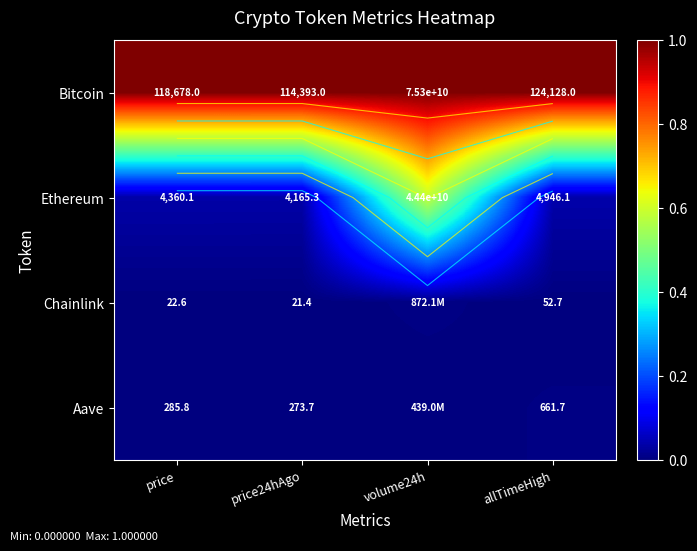

Is it true that Aave equals 0.0 at price24hAgo?

True